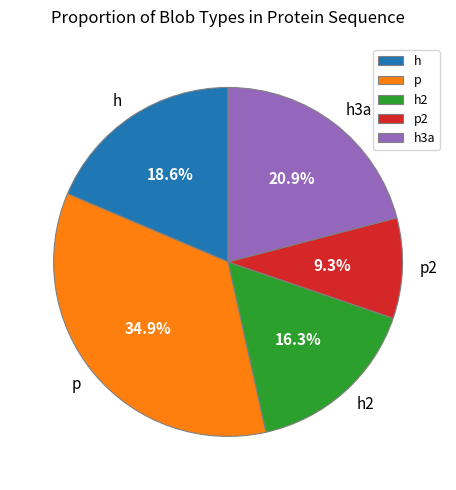

The h3a slice represents 8% of the pie. True or false?

False